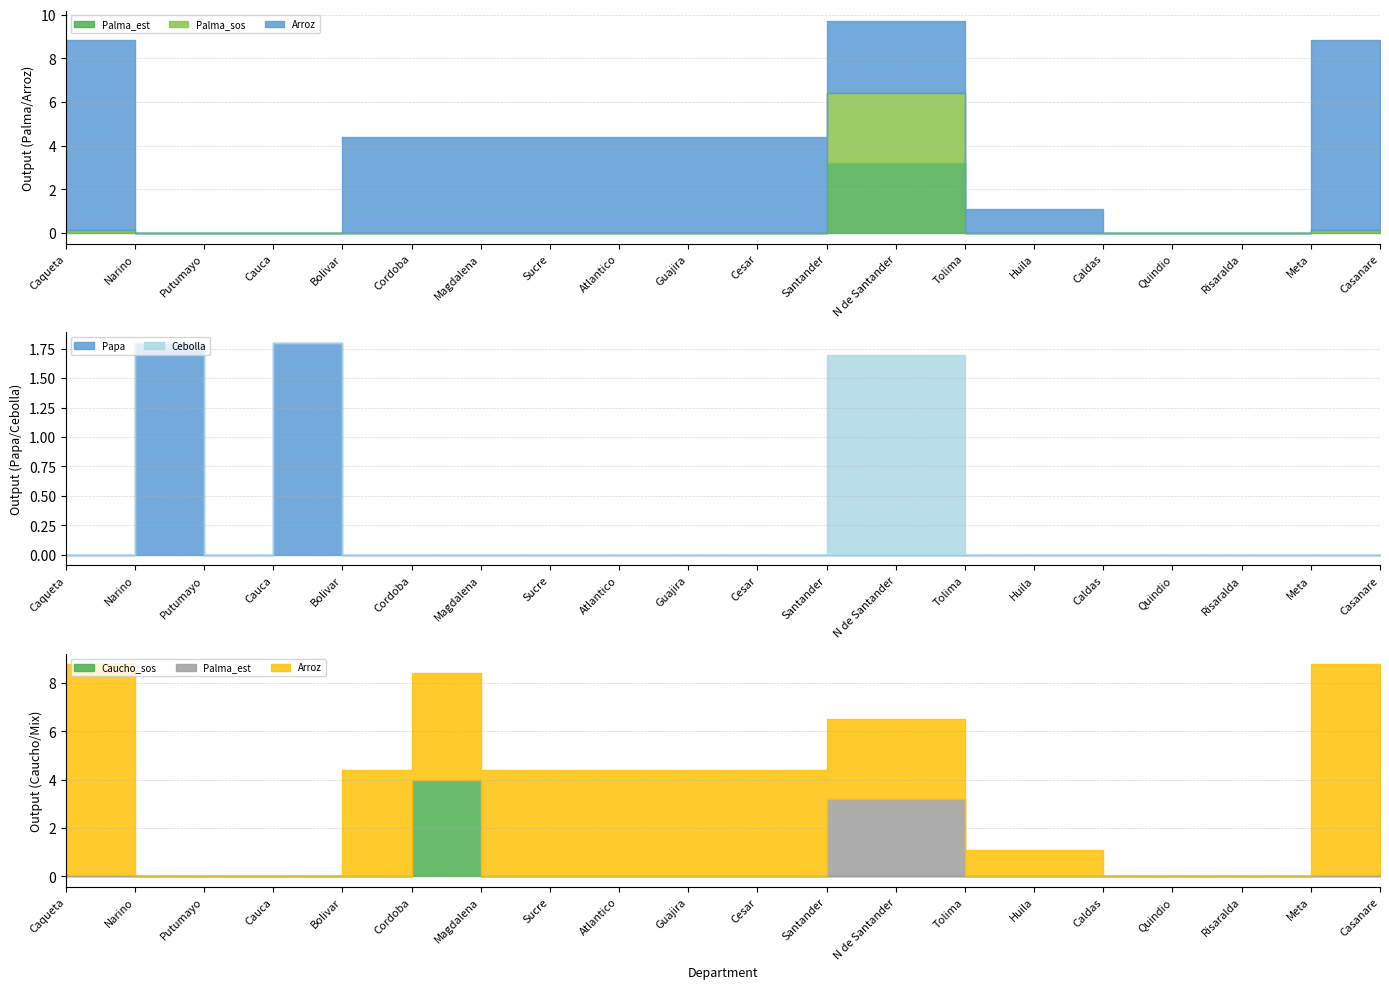

List the labels in order of Palma_est value, largest first.

Santander, N de Santander, Caqueta, Meta, Casanare, Narino, Putumayo, Cauca, Bolivar, Cordoba, Magdalena, Sucre, Atlantico, Guajira, Cesar, Tolima, Huila, Caldas, Quindio, Risaralda